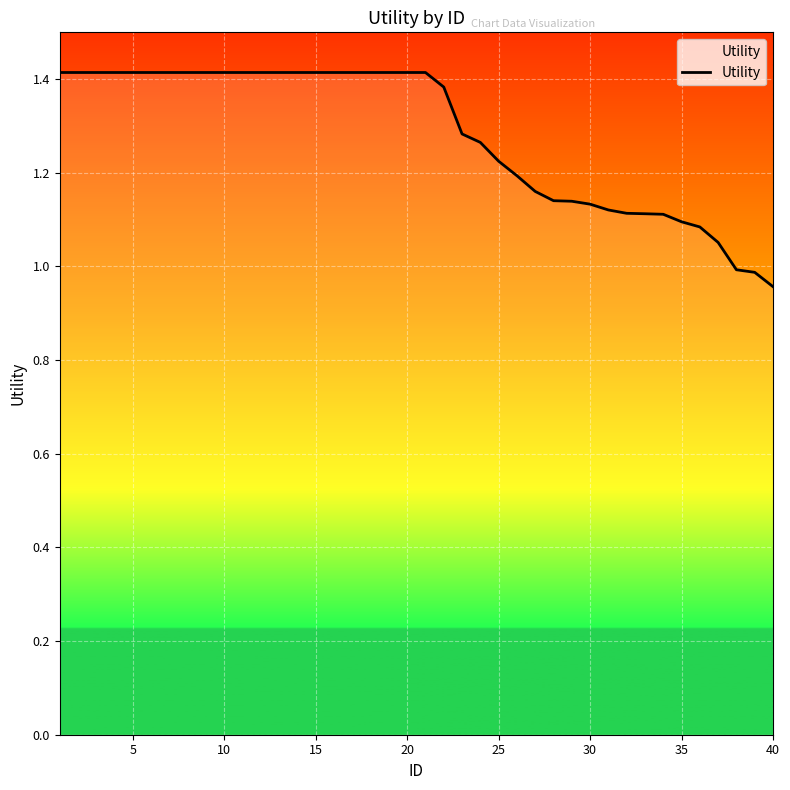

At which category does the chart reach its minimum across all series?

40